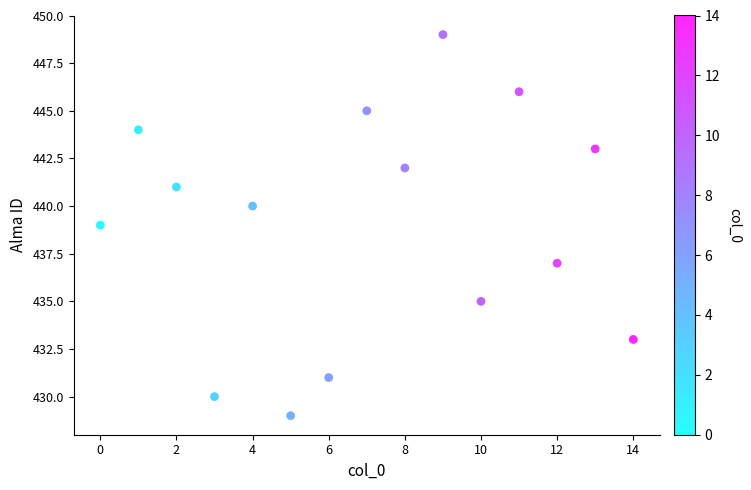

What is the range of Y values (max minus min)?

20